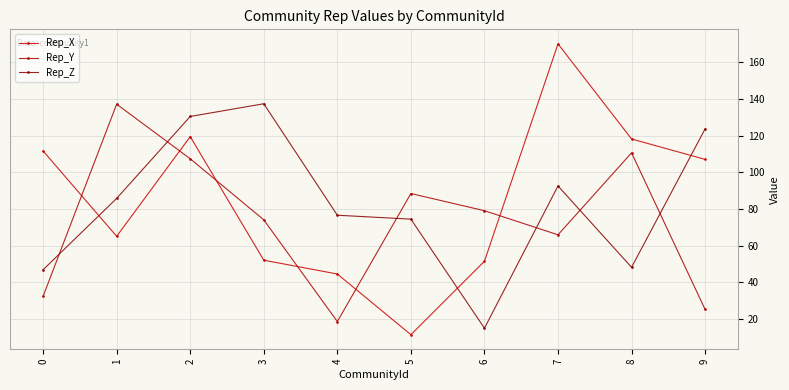

Is it true that Rep_X equals 65.1 at 1?

True